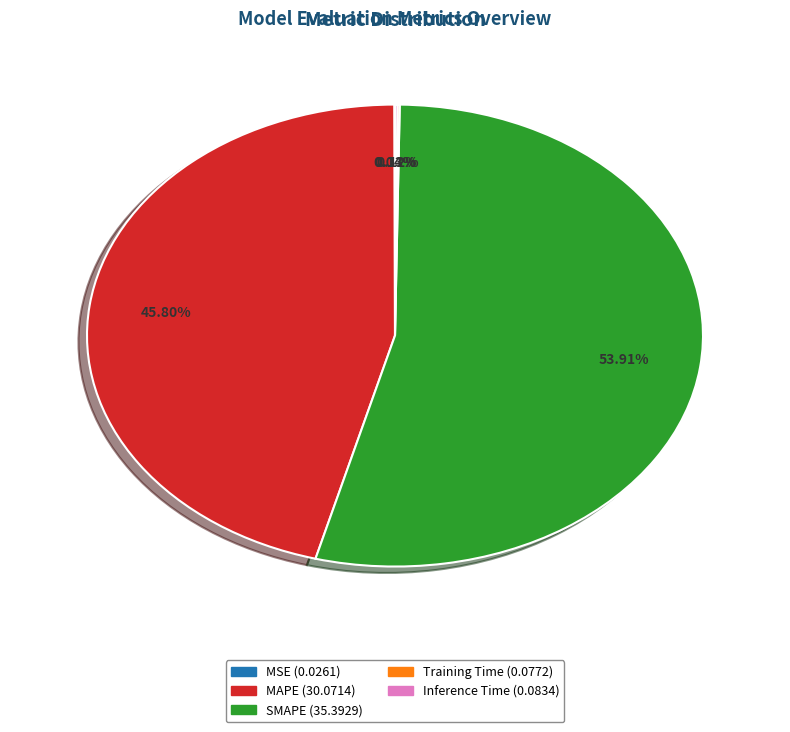

Does SMAPE account for over 50% of the chart?

Yes